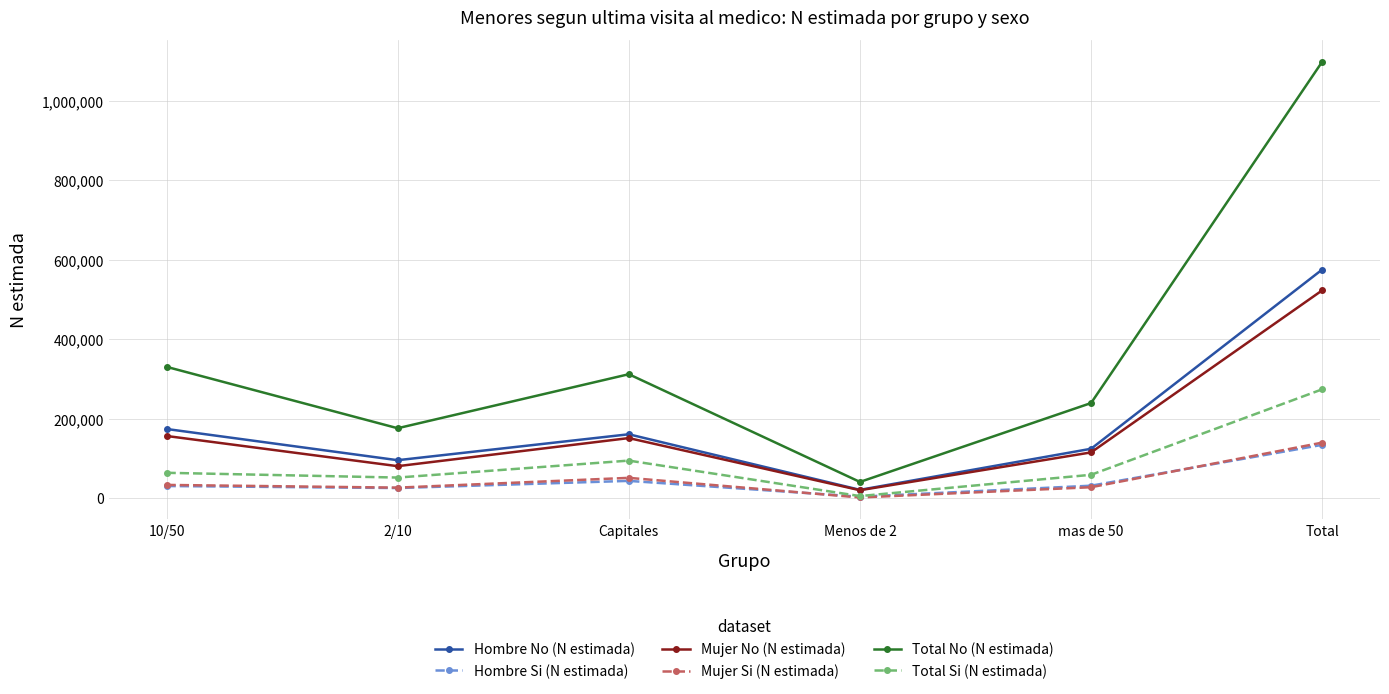

True or false: Total Si (N estimada) and Hombre No (N estimada) intersect in this chart.

False